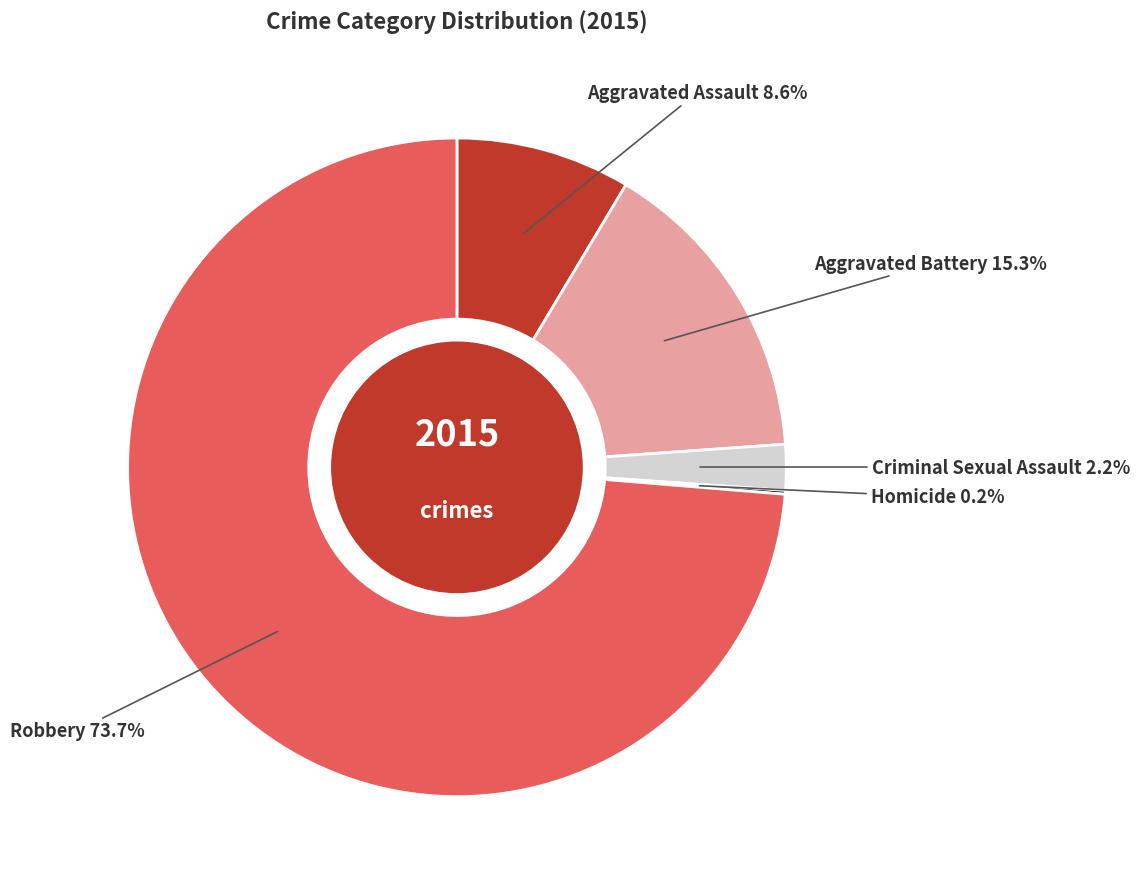

Does any single category account for the majority?

Yes